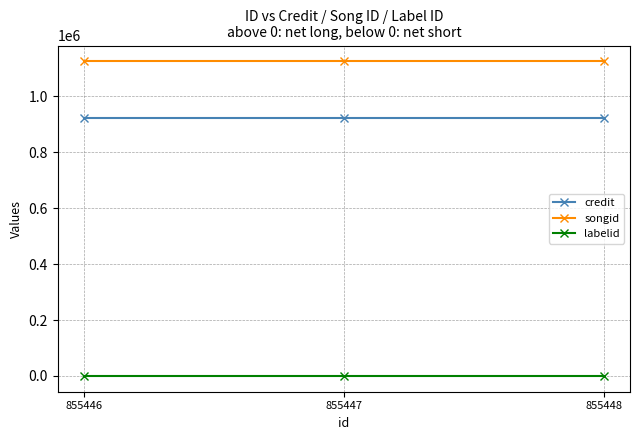

List the series in order of their peak value, lowest first.

labelid, credit, songid